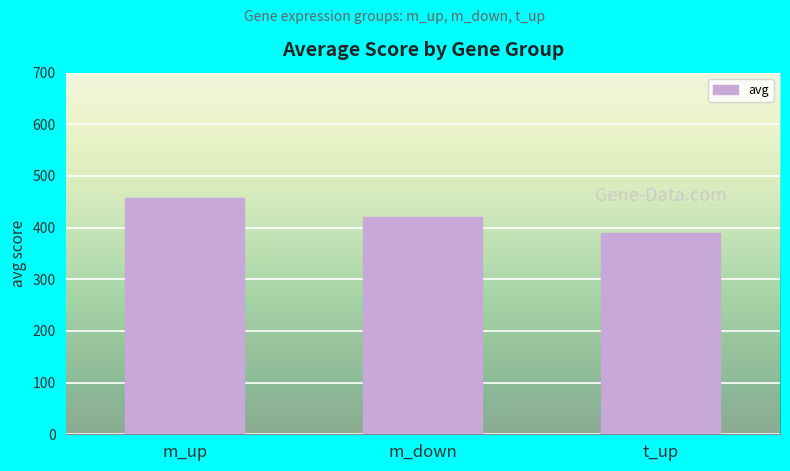

Is it true that the value at t_up is 661.1?

False